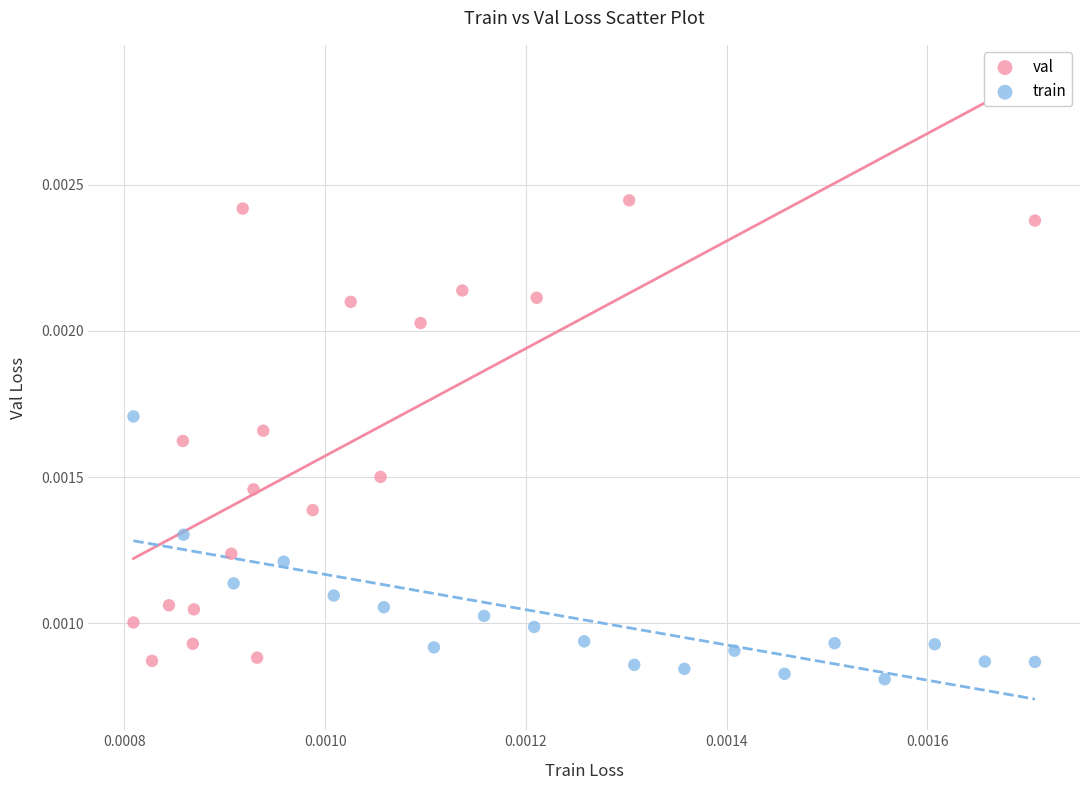

Which series has the widest spread of Y values?

val